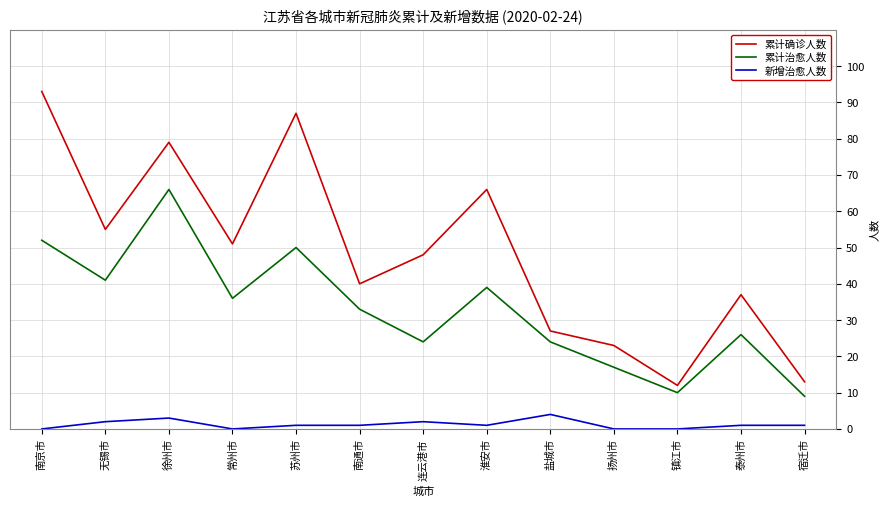

What is the greatest value displayed?

93